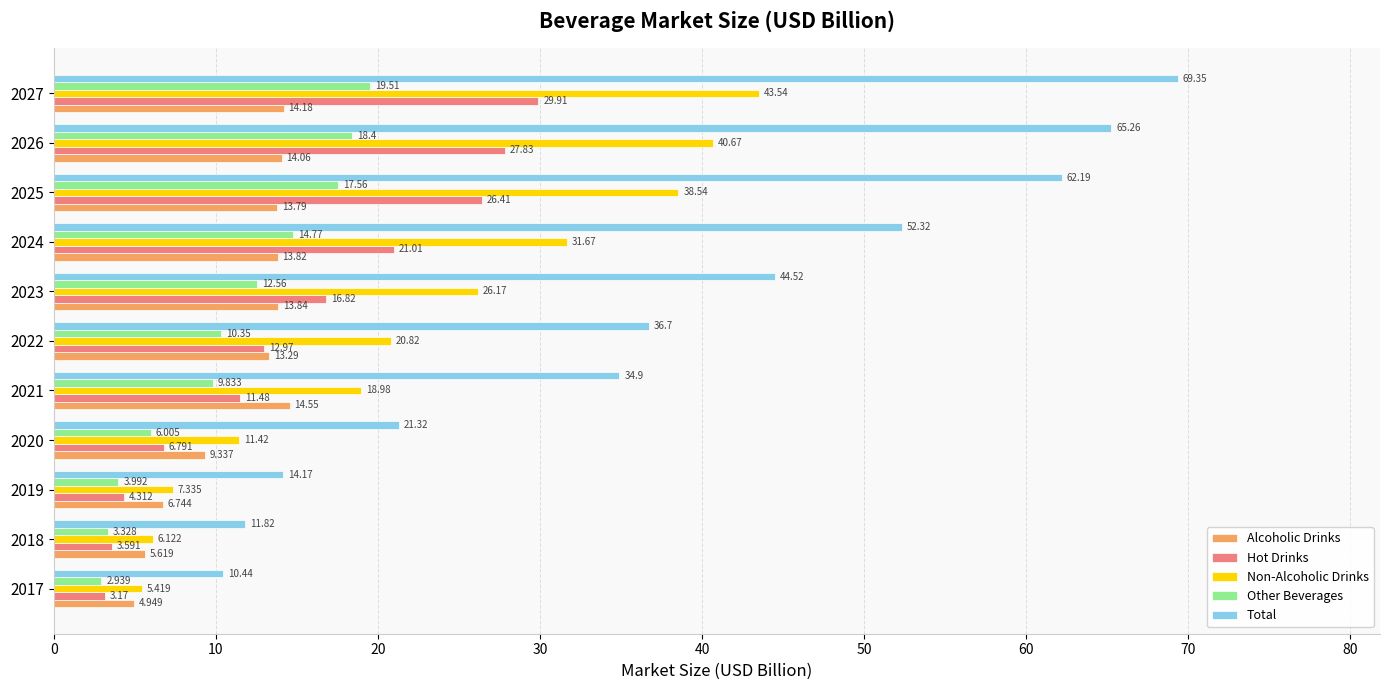

How many data points does each series have?

11